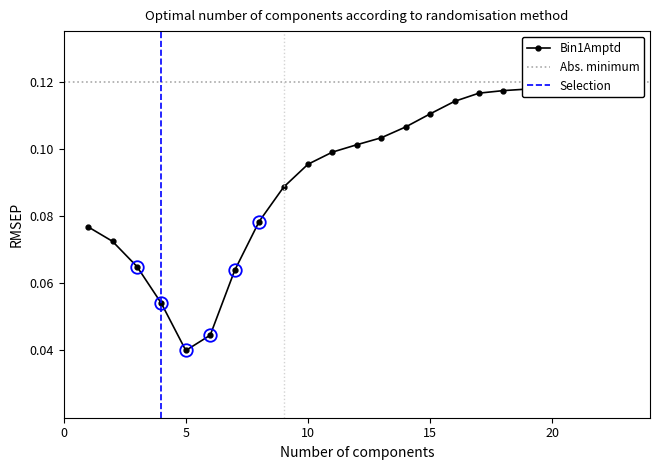

How many lines are shown in the chart?

1